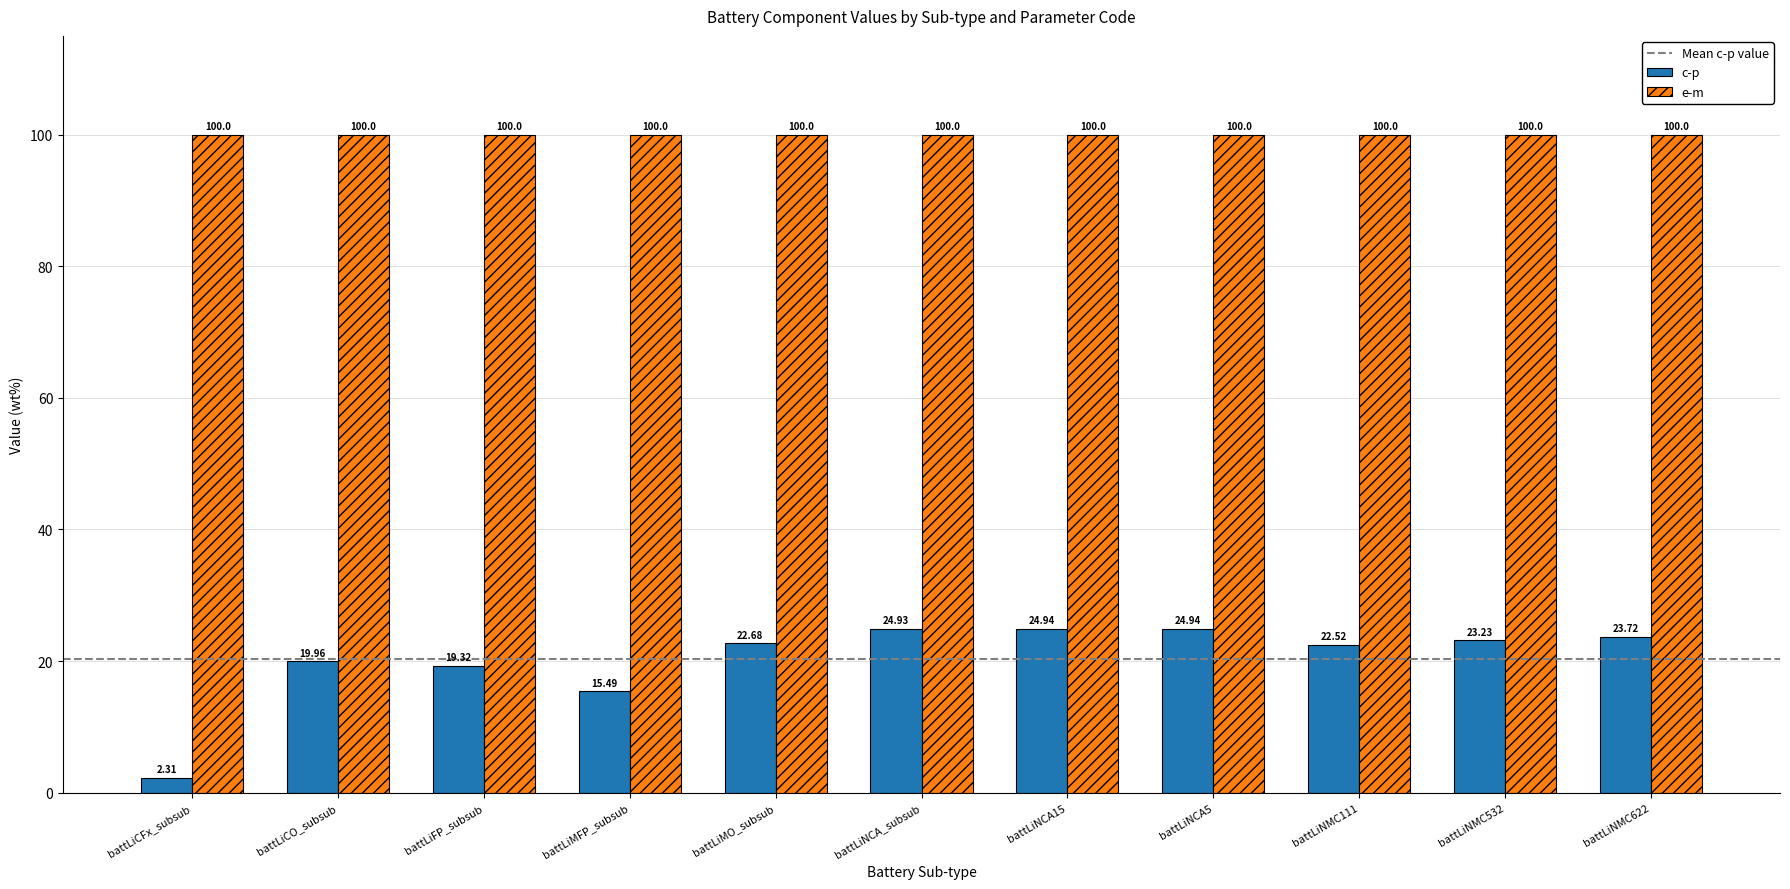

What is the sum of all e-m values?

1100.0